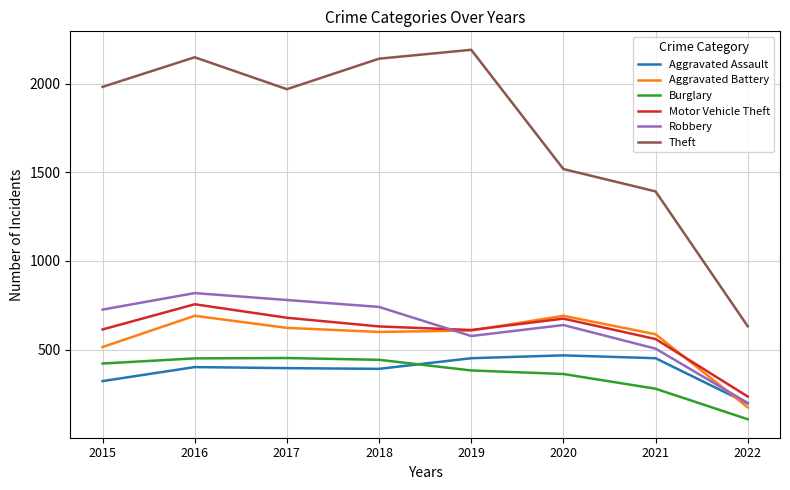

What is the maximum value for Aggravated Battery?

691